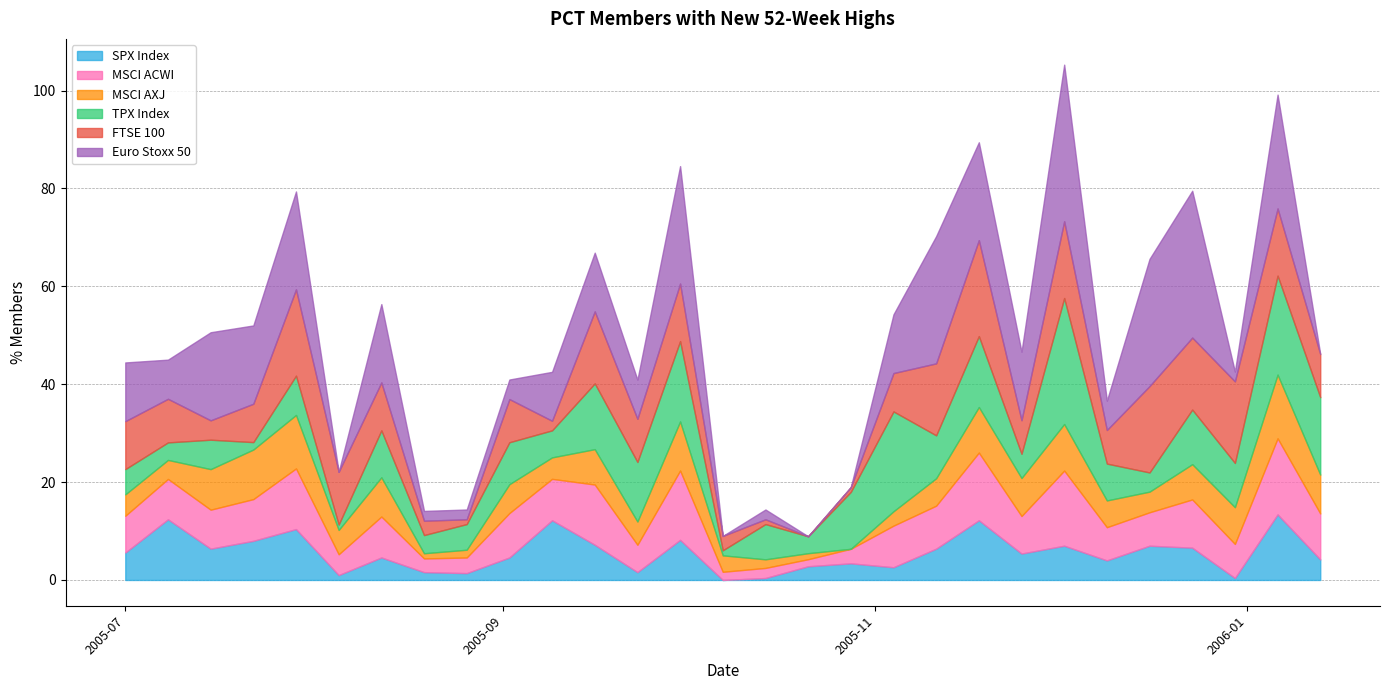

How many times do msci_acw_52w and sx5e_52w cross each other?

15